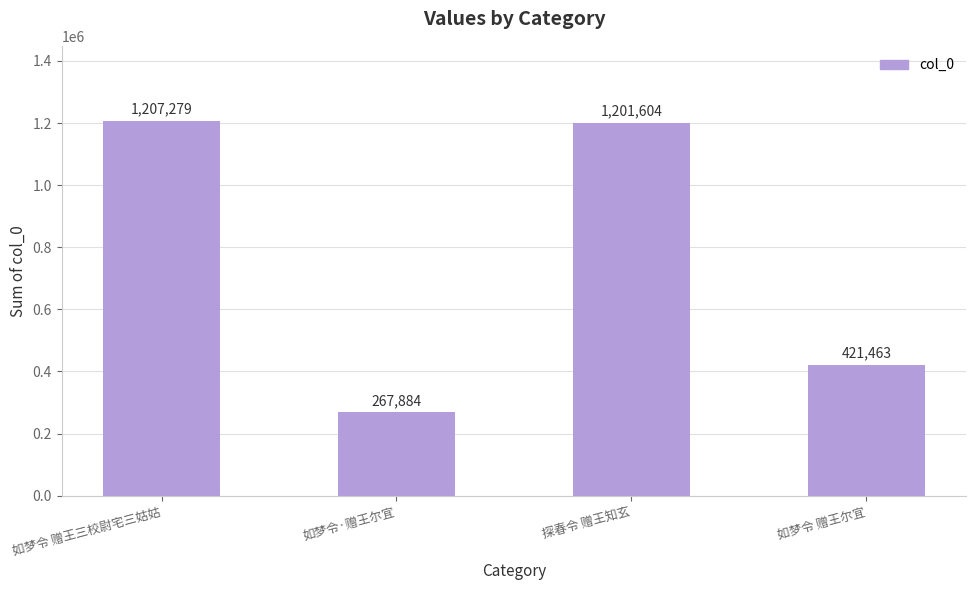

How many distinct data groups are displayed?

1